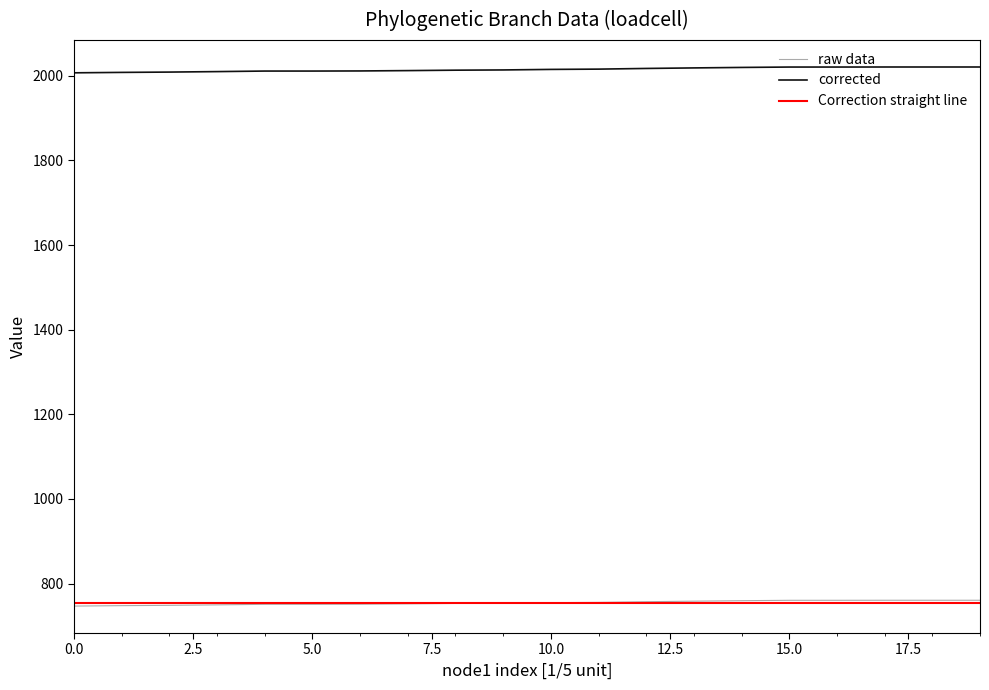

True or false: endNodeL has a value of 579.8 at 50.

False